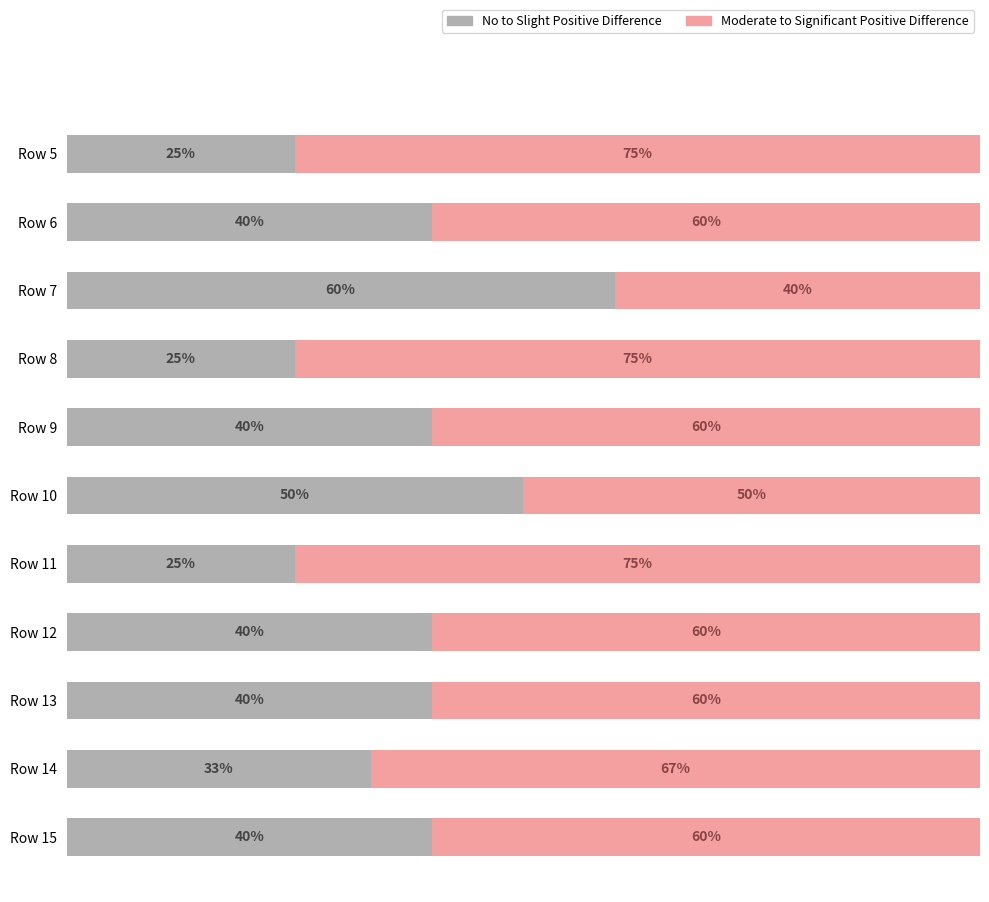

What are all the series names shown in the legend?

No to Slight Positive Difference, Moderate to Significant Positive Difference